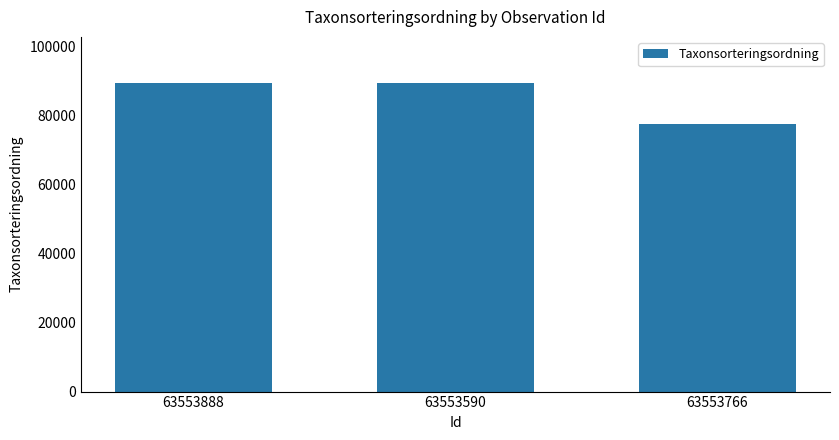

Where is the data nearest to the value 83449?

63553888